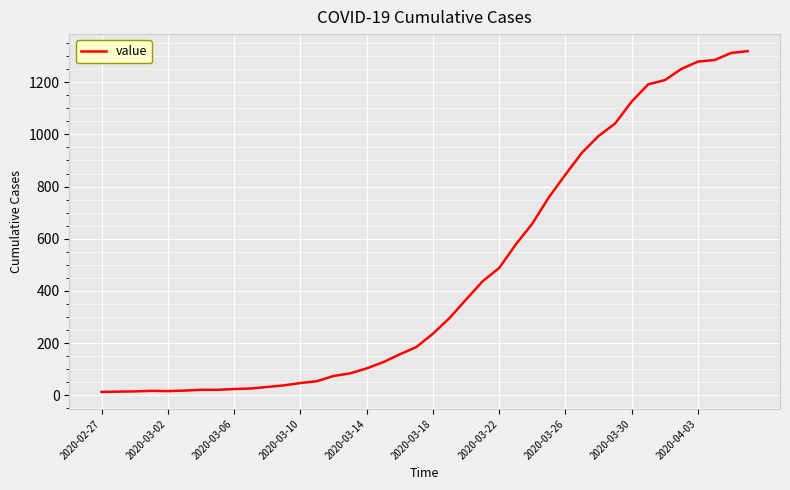

What is the minimum value shown in the chart?

13